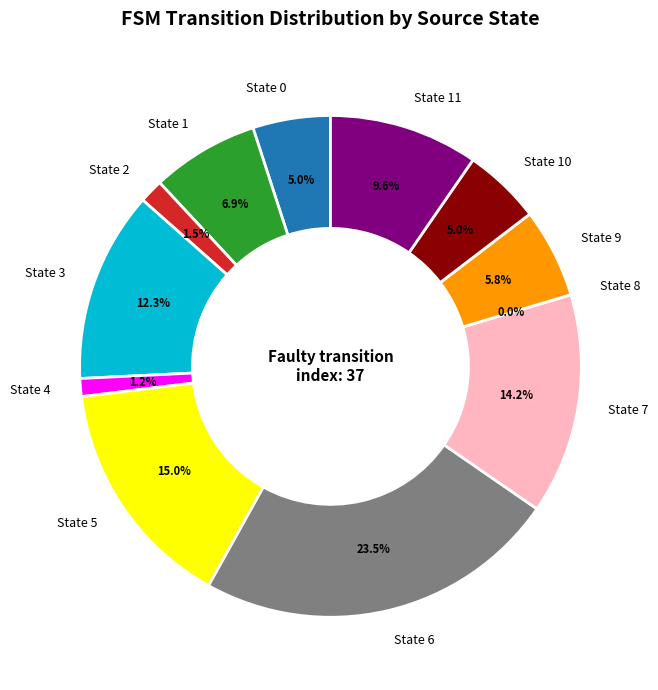

To the nearest percent, what is the average slice percentage?

8%